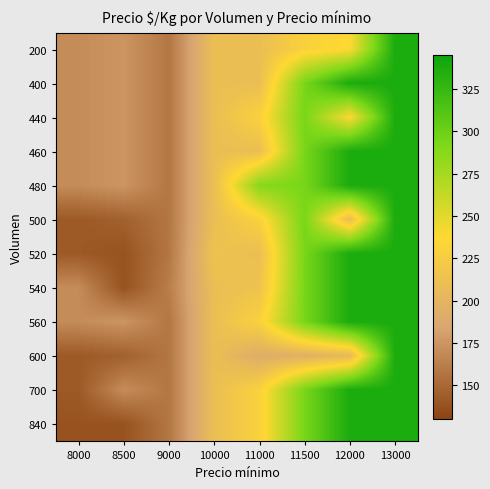

What is the minimum value shown in the chart?

138